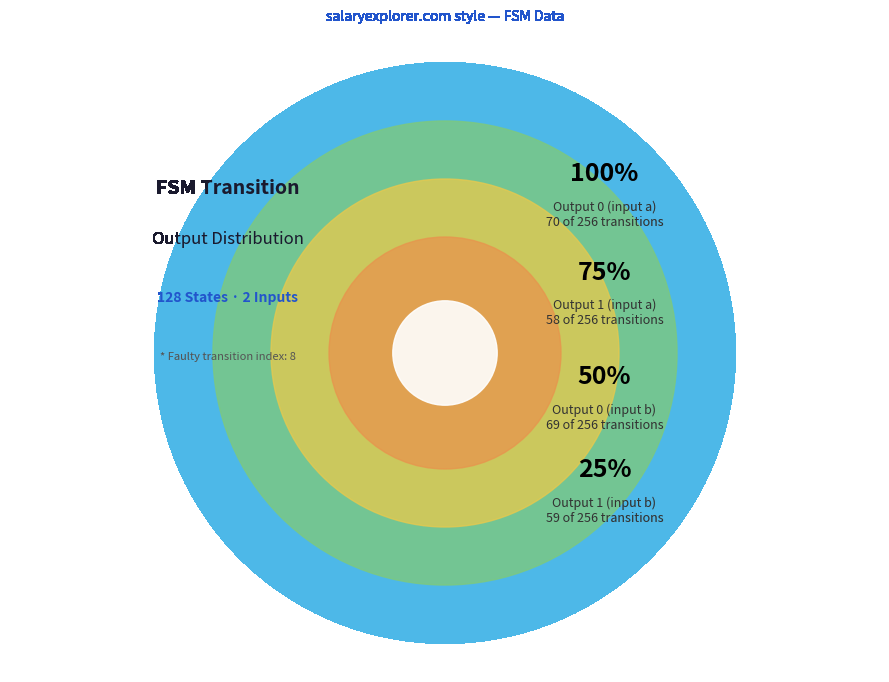

Is there a majority slice in this chart?

No